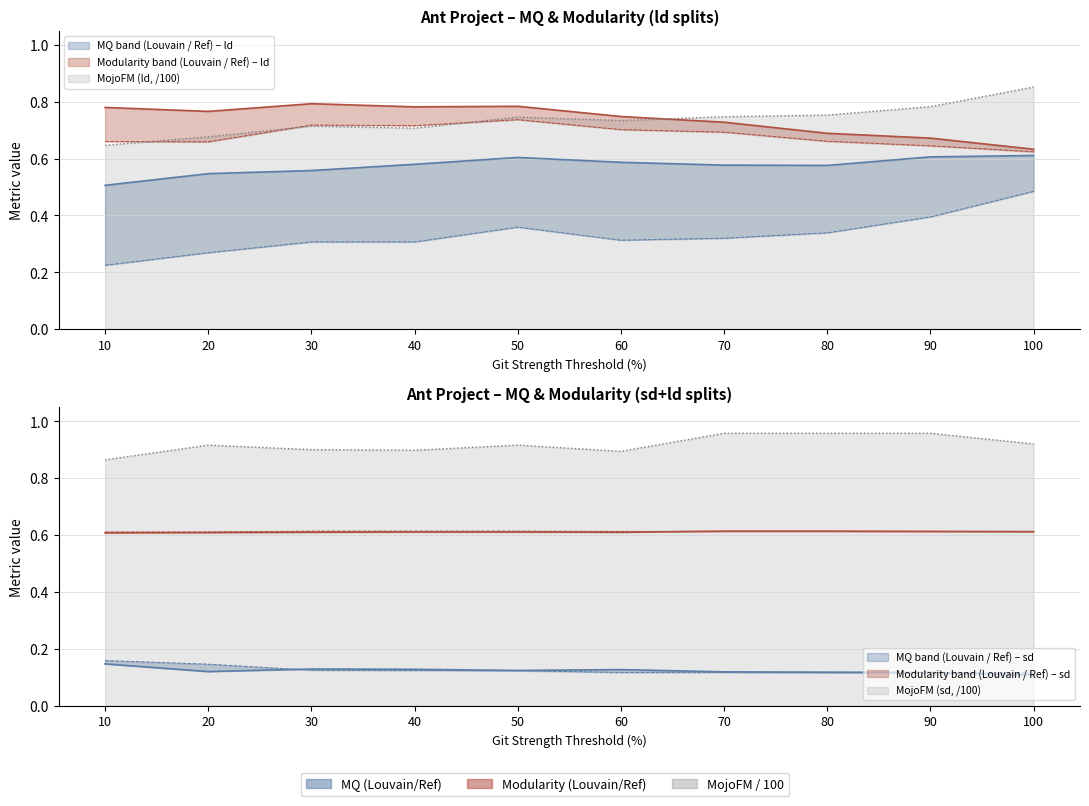

At 80, list the series in order from largest to smallest.

MojoFM (ld), Louvain Mod (ld), Ref Mod (ld), Louvain MQ (ld), Ref MQ (ld)